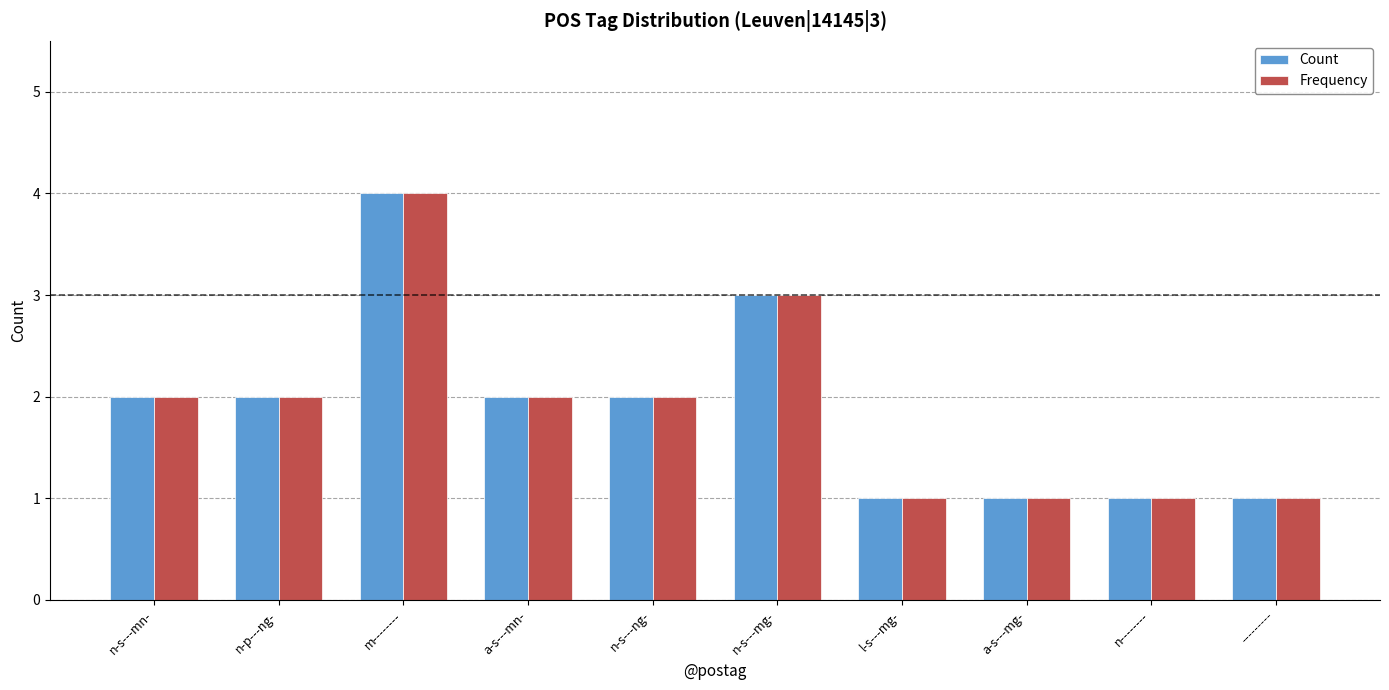

What is the average value of the Frequency series?

2